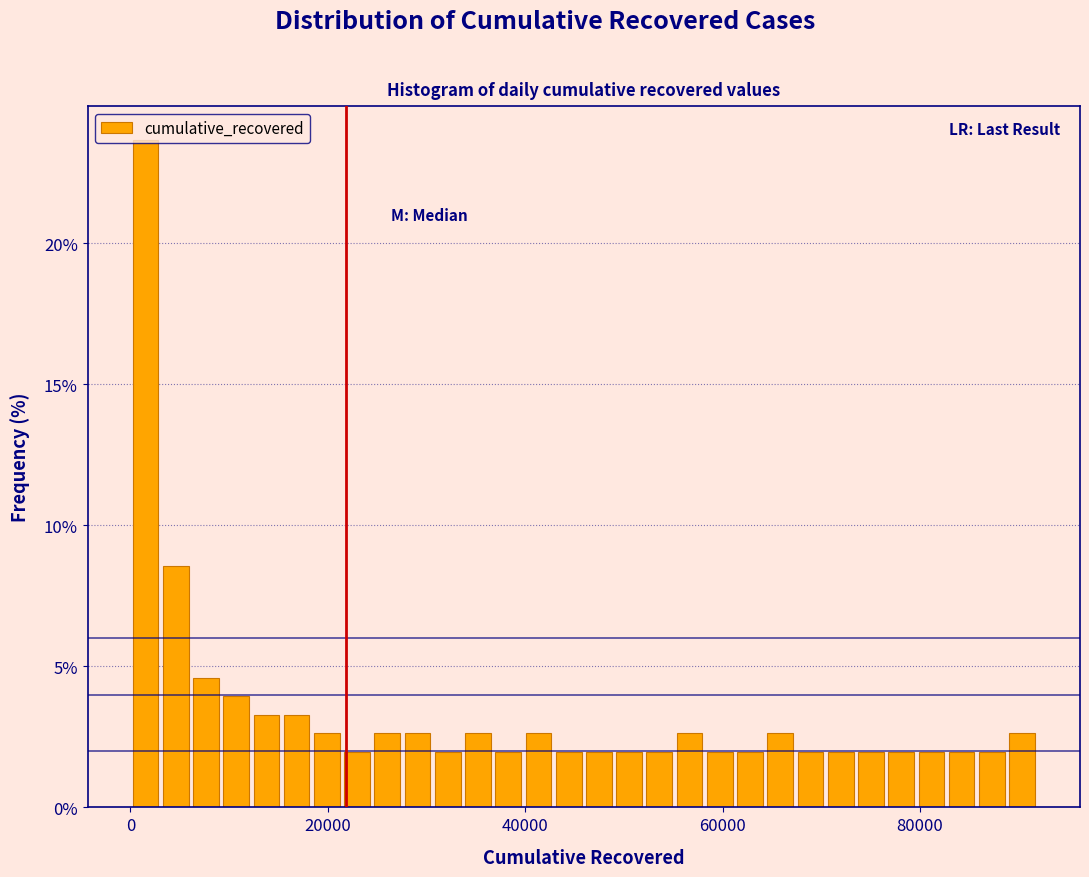

Read against the x-axis, roughly where is the centre of the tallest bar?

2000